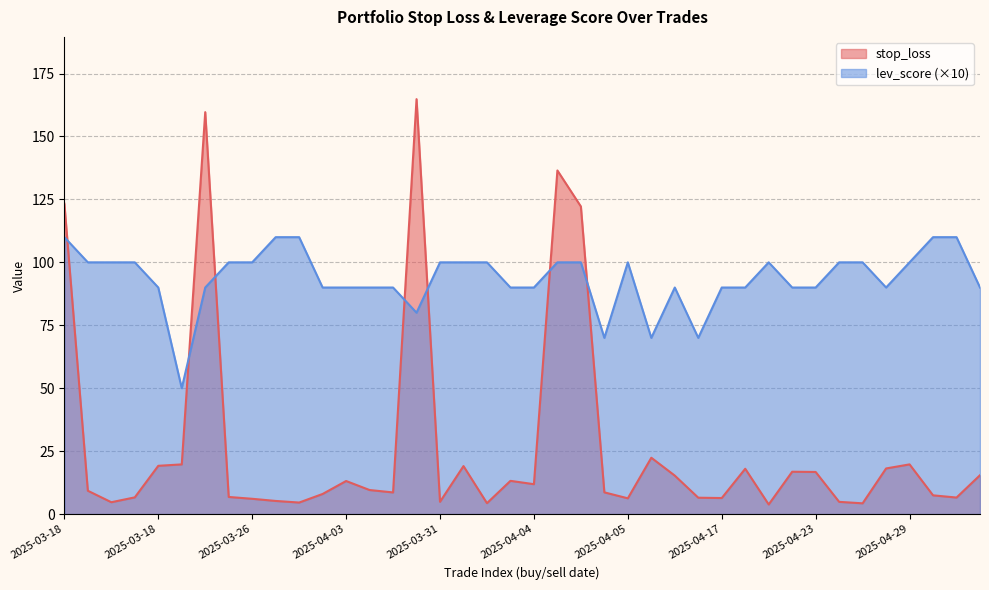

Which series has the largest range (max minus min)?

stop_loss